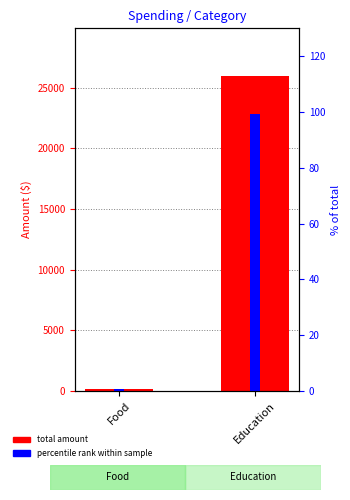

Are the bars horizontal?

No